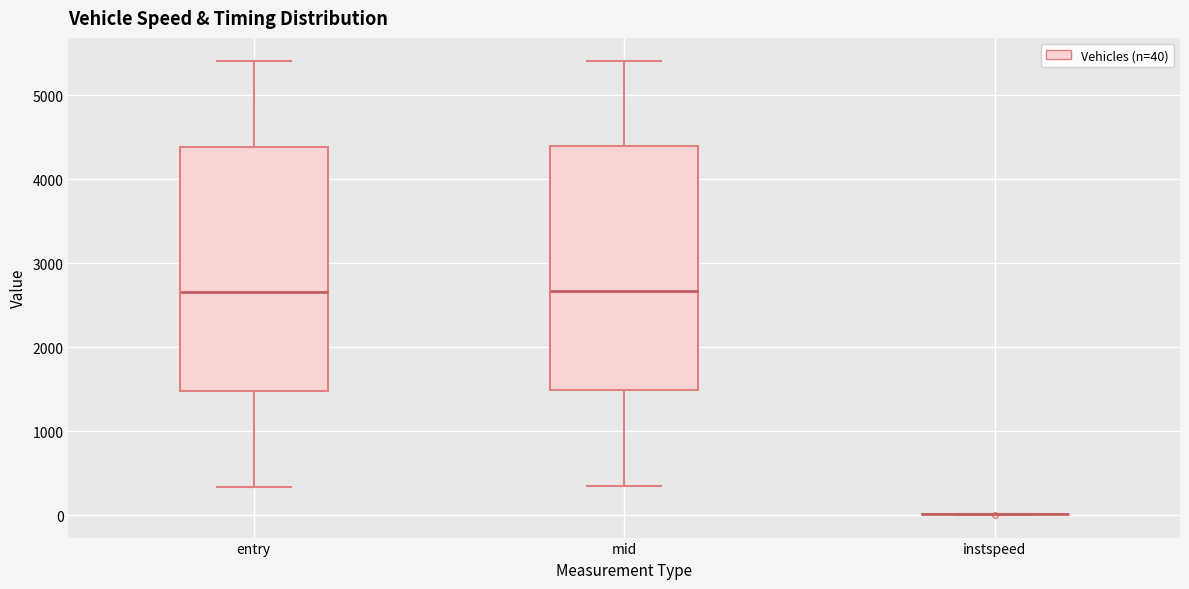

Reading left to right, transcribe this box plot: for each box, give where its median line is, the range the box spans, and where its two whiskers end, as read against the y-axis. The values are not printed on the chart, so give them approximately, as read against the axis.

entry: median 2700, box 1500 to 4400, whiskers 300 to 5400
mid: median 2700, box 1500 to 4400, whiskers 300 to 5400
instspeed: box collapsed to a line at 0, whiskers 0 to 0